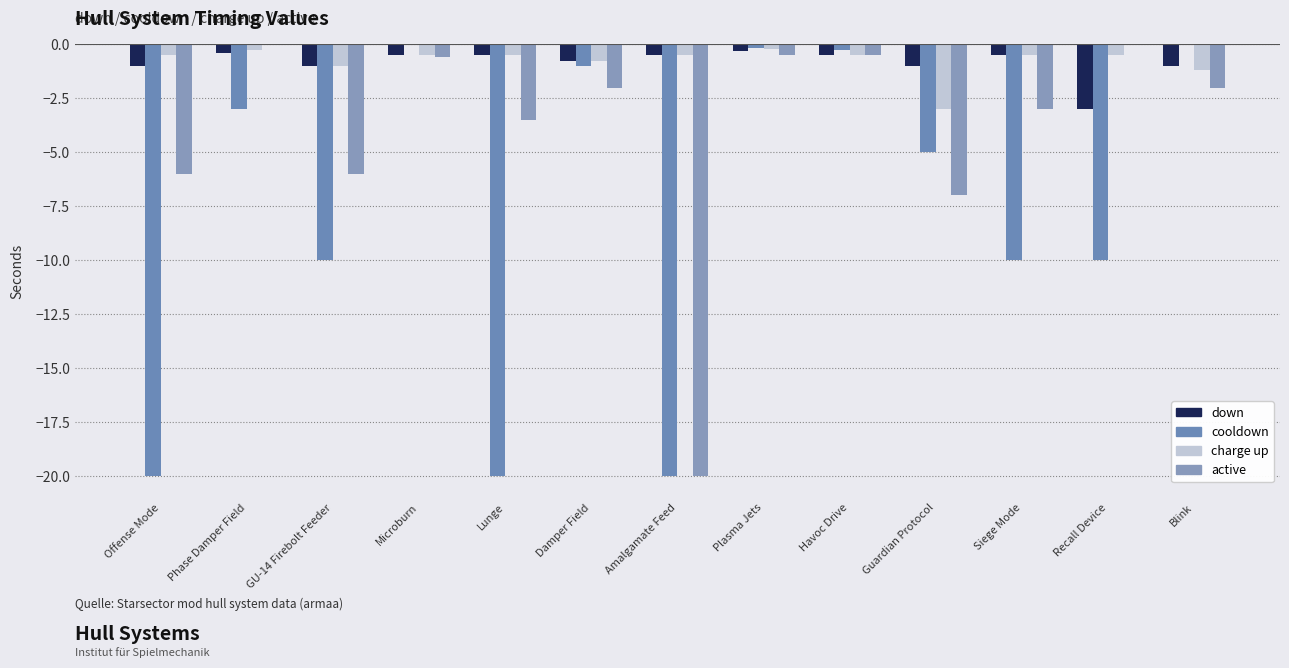

Reading left to right, extract all data points from this chart.

down: Offense Mode=-1.0	Phase Damper Field=-0.4	GU-14 Firebolt Feeder=-1.0	Microburn=-0.5	Lunge=-0.5	Damper Field=-0.8	Amalgamate Feed=-0.5	Plasma Jets=-0.3	Havoc Drive=-0.5	Guardian Protocol=-1.0	Siege Mode=-0.5	Recall Device=-3.0	Blink=-1.0
cooldown: Offense Mode=-20.0	Phase Damper Field=-3.0	GU-14 Firebolt Feeder=-10.0	Microburn=0.0	Lunge=-20.0	Damper Field=-1.0	Amalgamate Feed=-20.0	Plasma Jets=-0.1	Havoc Drive=-0.2	Guardian Protocol=-5.0	Siege Mode=-10.0	Recall Device=-10.0	Blink=0.0
charge up: Offense Mode=-0.5	Phase Damper Field=-0.2	GU-14 Firebolt Feeder=-1.0	Microburn=-0.5	Lunge=-0.5	Damper Field=-0.8	Amalgamate Feed=-0.5	Plasma Jets=-0.2	Havoc Drive=-0.5	Guardian Protocol=-3.0	Siege Mode=-0.5	Recall Device=-0.5	Blink=-1.2
active: Offense Mode=-6.0	Phase Damper Field=0.0	GU-14 Firebolt Feeder=-6.0	Microburn=-0.6	Lunge=-3.5	Damper Field=-2.0	Amalgamate Feed=-20.0	Plasma Jets=-0.5	Havoc Drive=-0.5	Guardian Protocol=-7.0	Siege Mode=-3.0	Recall Device=0.0	Blink=-2.0